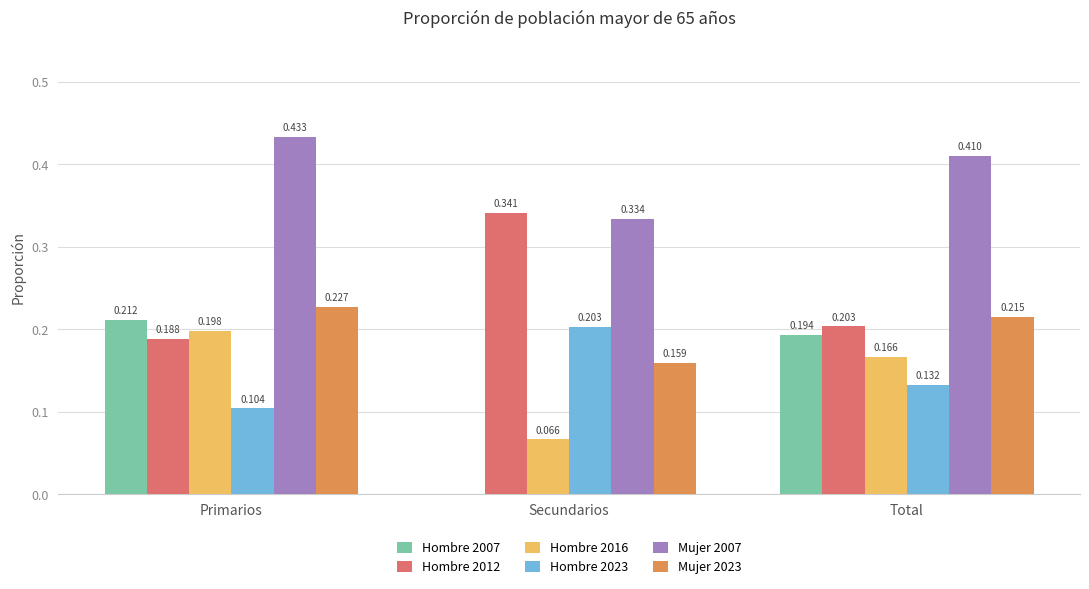

Is the value of Hombre 2012 at Total greater than the value of Mujer 2007 at Primarios?

No